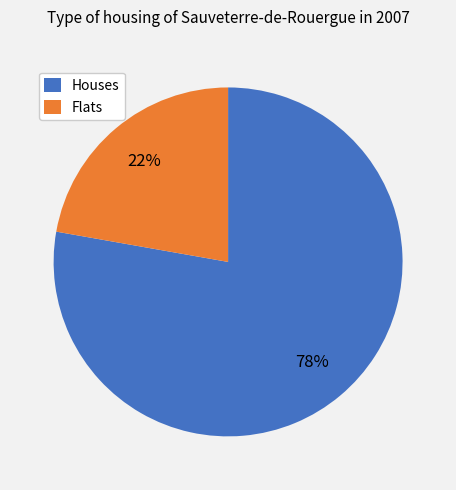

Between Flats and Houses, which is larger?

Houses